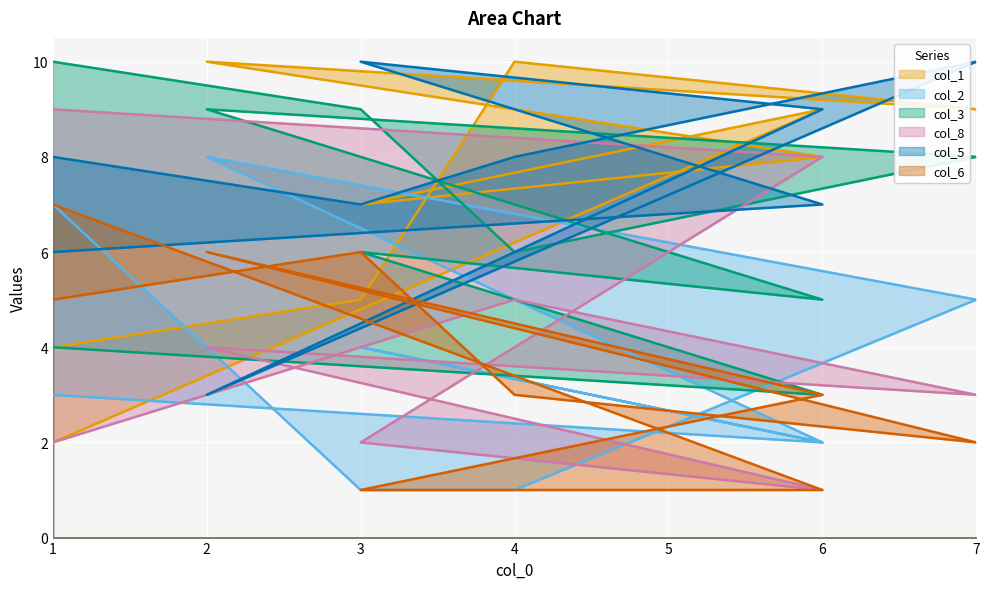

Reading left to right, what are all the values shown in this chart?

col_1: 1=4	3=5	4=10	7=9	2=10	6=8	3=7	6=9	1=2
col_2: 1=7	3=1	4=1	7=5	2=8	6=2	3=4	6=2	1=3
col_3: 1=10	3=9	4=6	7=8	2=9	6=5	3=6	6=3	1=4
col_8: 1=2	3=4	4=5	7=3	2=4	6=1	3=2	6=8	1=9
col_5: 1=8	3=7	4=8	7=10	2=3	6=9	3=10	6=7	1=6
col_6: 1=5	3=6	4=3	7=2	2=6	6=3	3=1	6=1	1=7